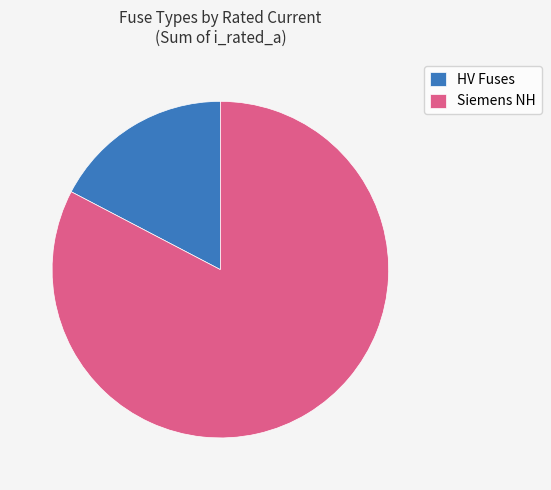

Which category has the smallest portion of the pie?

HV Fuses